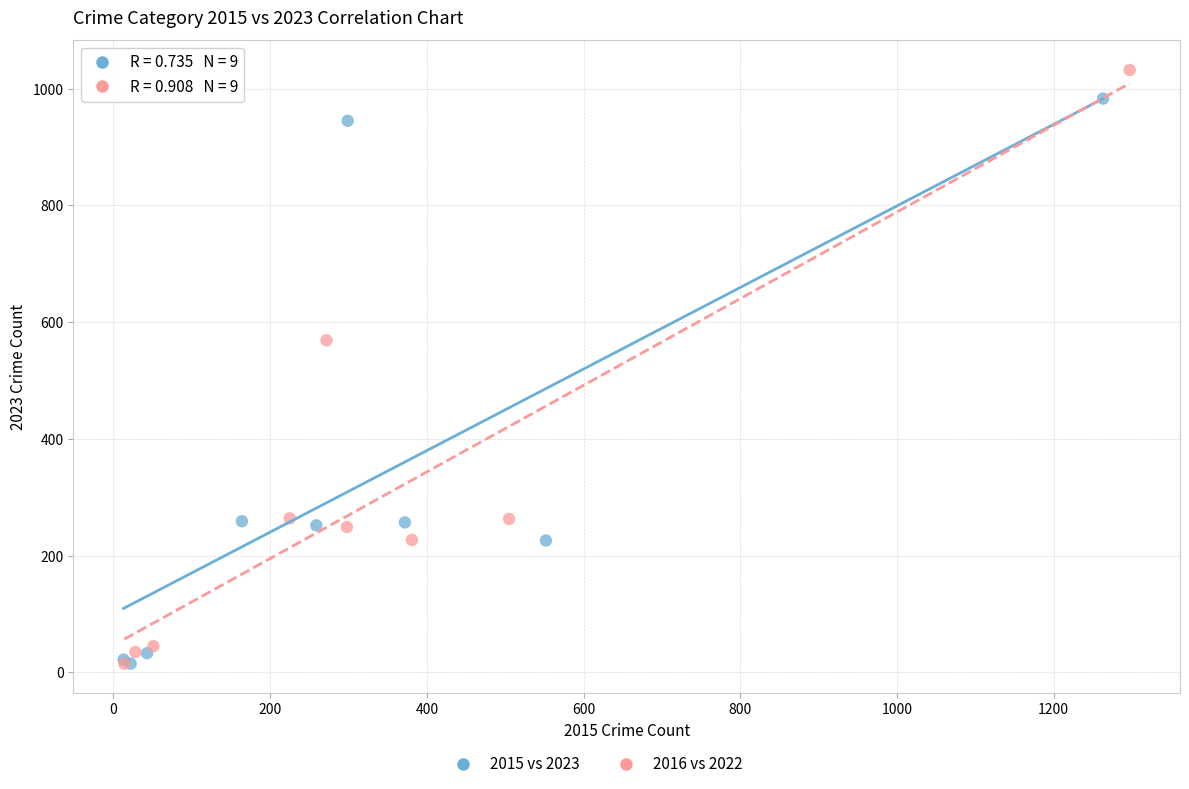

Which series has the widest spread of Y values?

2016 vs 2022